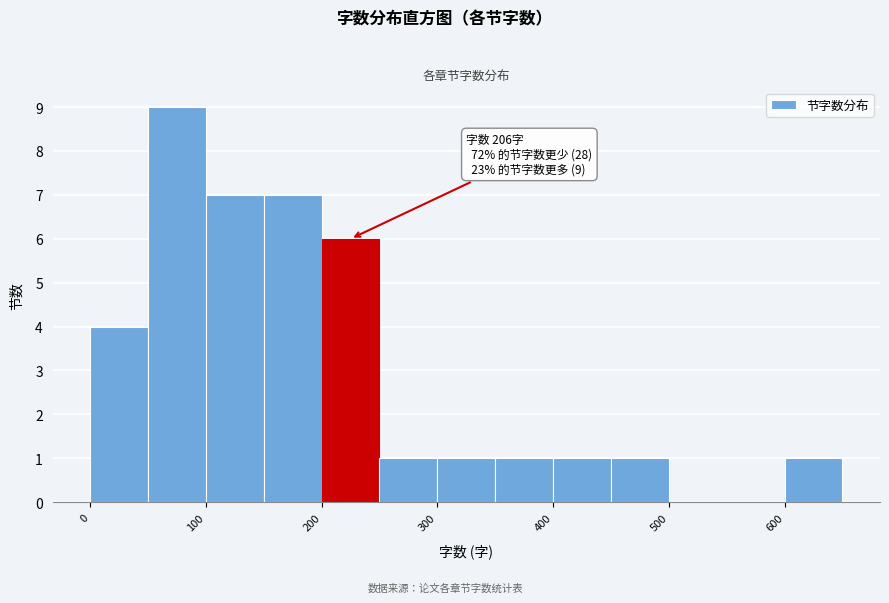

Which range on the x-axis has the tallest bar?

50 to 100